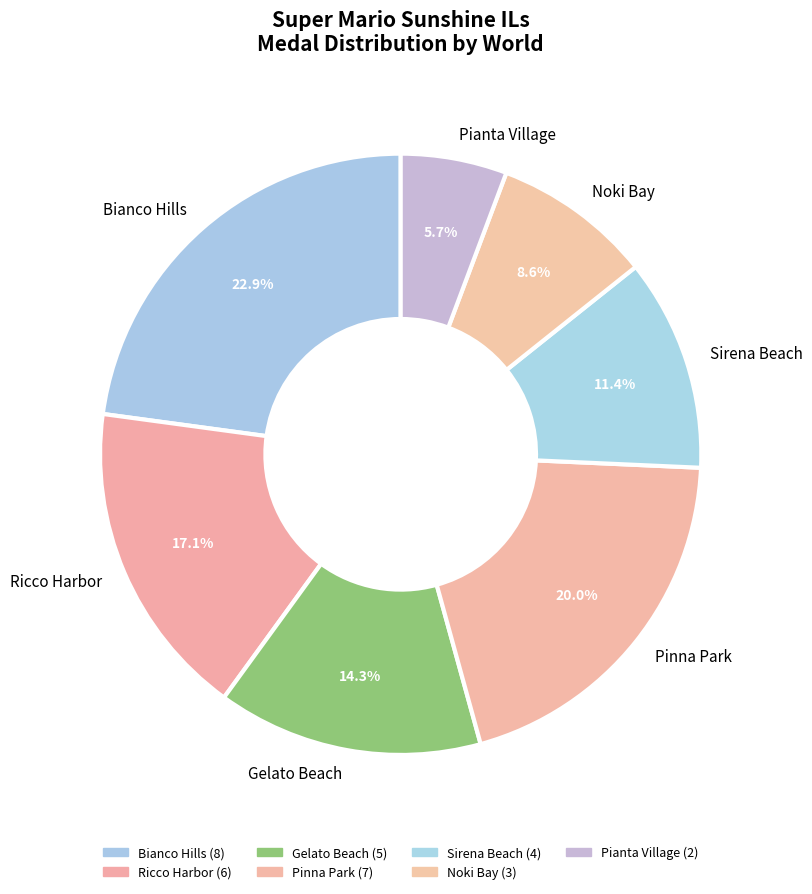

Does Ricco Harbor represent more than half of the total?

No